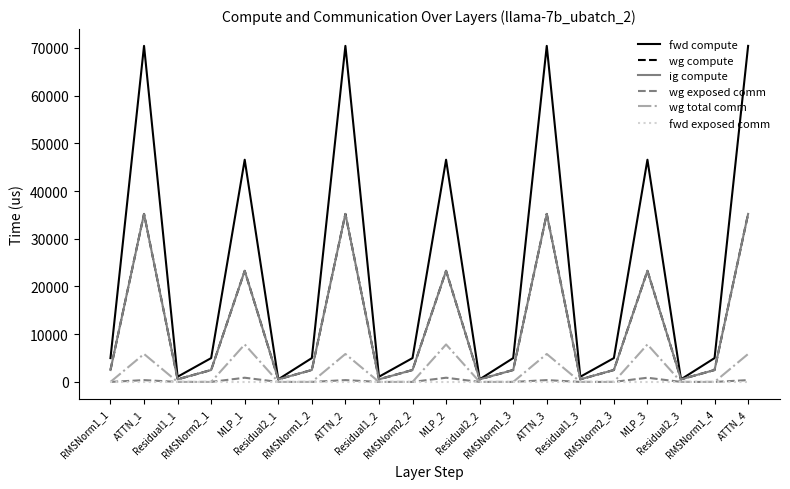

At which label does wg compute reach its peak?

ATTN_1